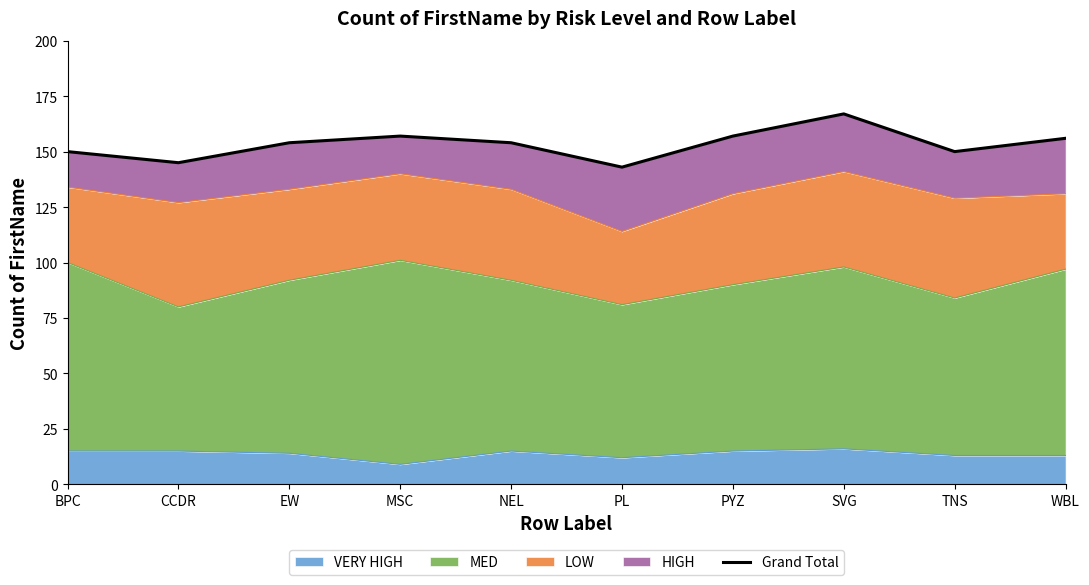

What is the approximate value of VERY HIGH at CCDR?

15